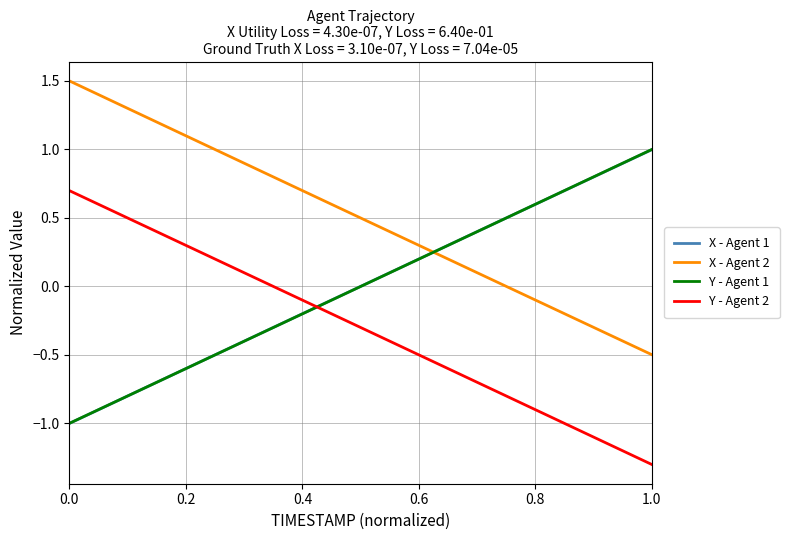

At how many categories does at least one series exceed 0?

40